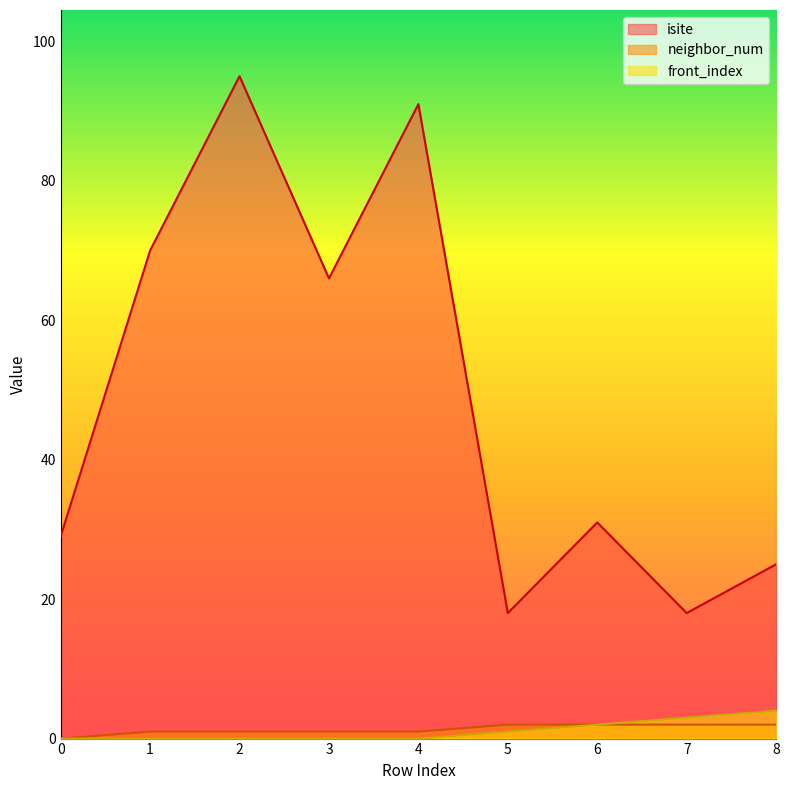

What is the maximum value for isite?

95